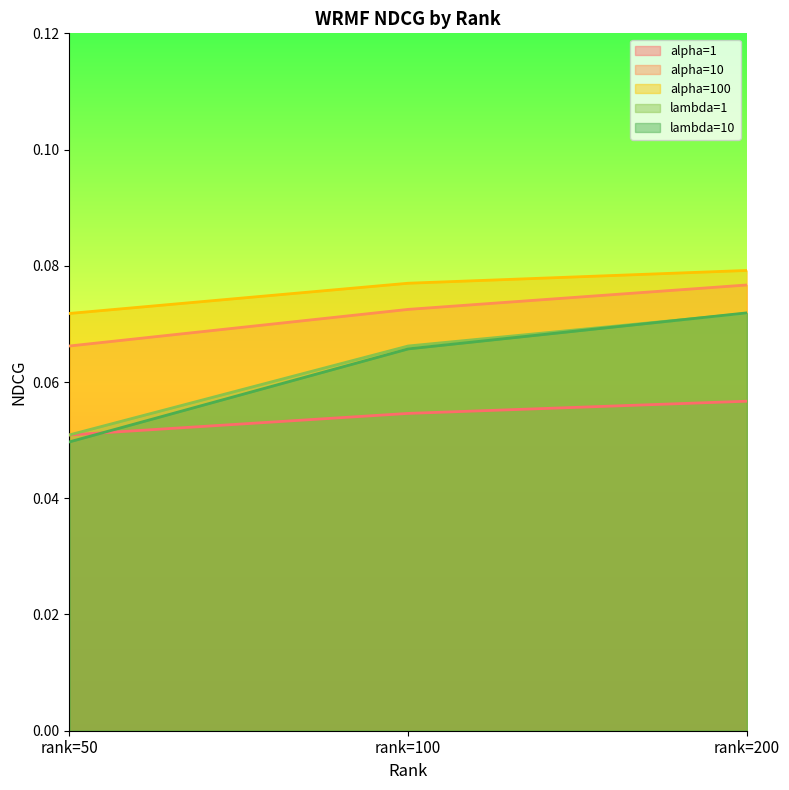

What is the sum of the alpha=10 values at rank=200 and rank=100?

0.1